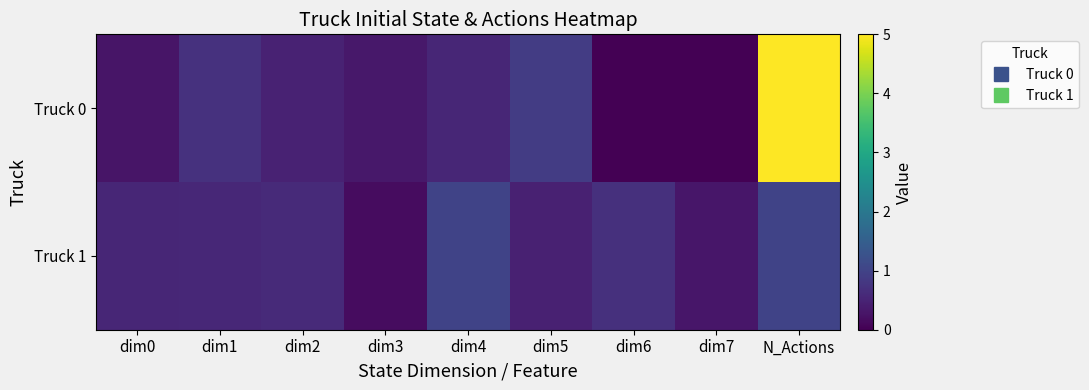

Reading left to right, what are all the values shown in this chart?

Truck 0: dim0=0.3	dim1=0.7	dim2=0.5	dim3=0.3	dim4=0.5	dim5=0.9	dim6=0.0	dim7=0.0	N_Actions=5.0
Truck 1: dim0=0.5	dim1=0.6	dim2=0.6	dim3=0.2	dim4=1.0	dim5=0.5	dim6=0.7	dim7=0.3	N_Actions=1.0